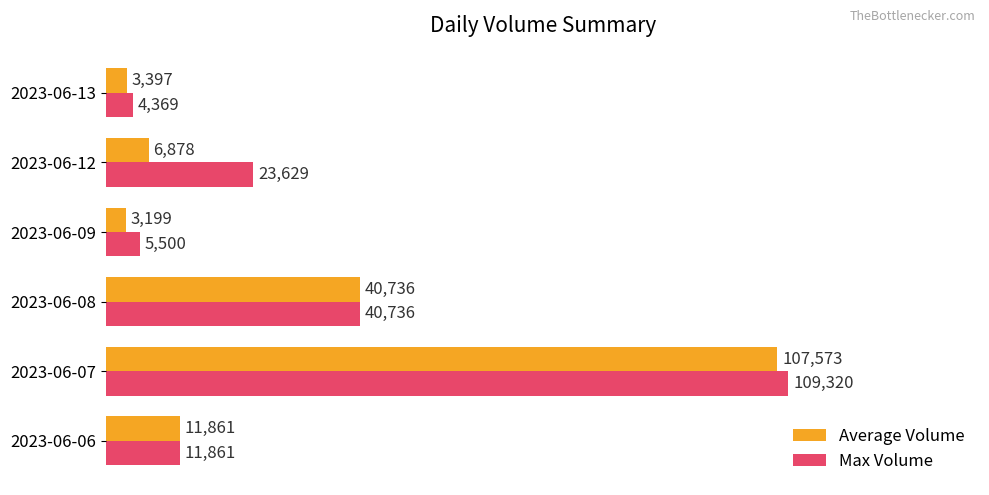

True or false: Max Volume has a value of 4369 at 2023-06-13.

True